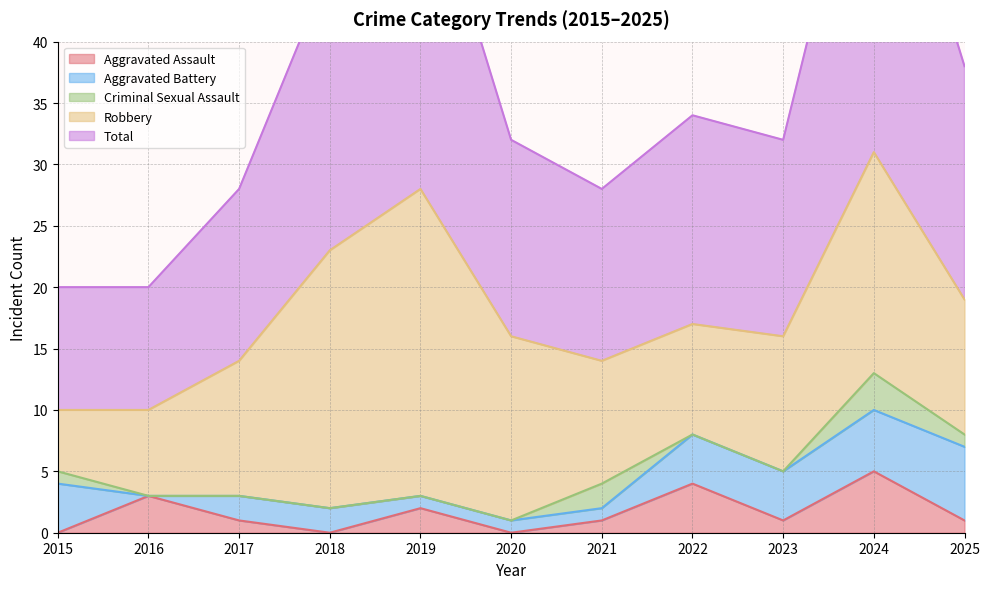

True or false: Criminal Sexual Assault has a value of 0 at 2019.

True